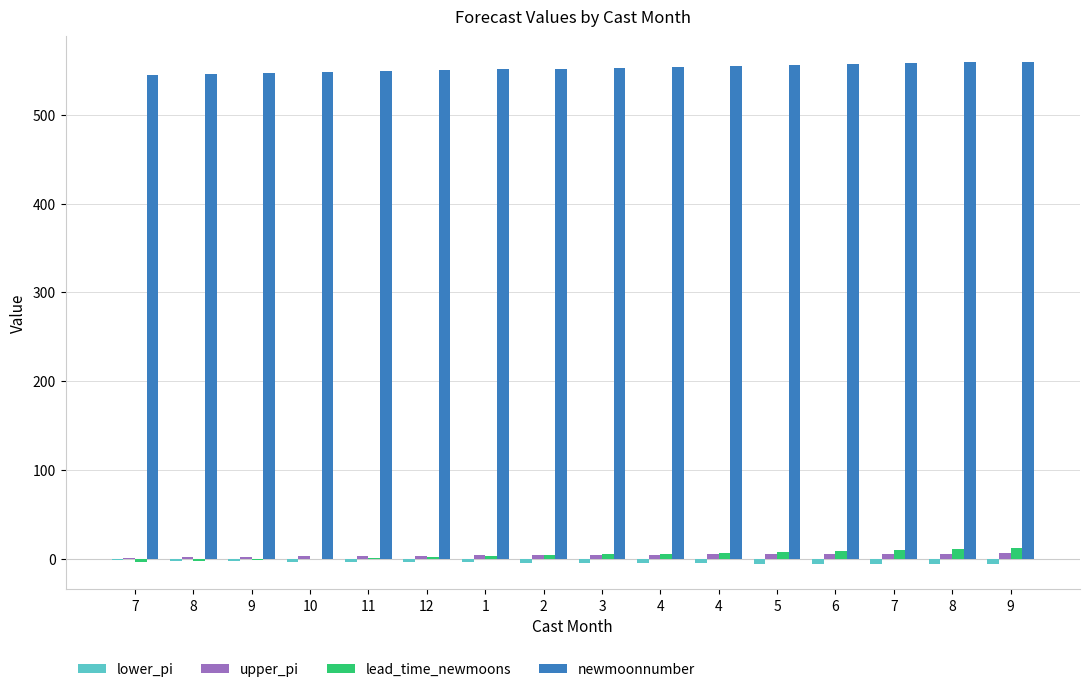

Count the number of data series in this chart.

4